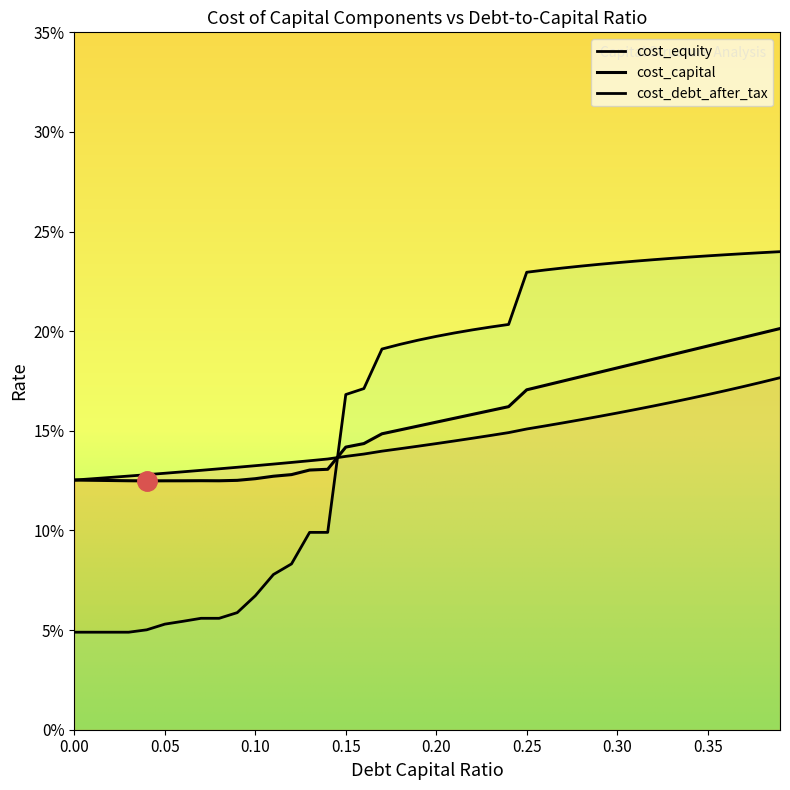

True or false: cost_debt_after_tax has a value of 0.0 at 0.03.

False